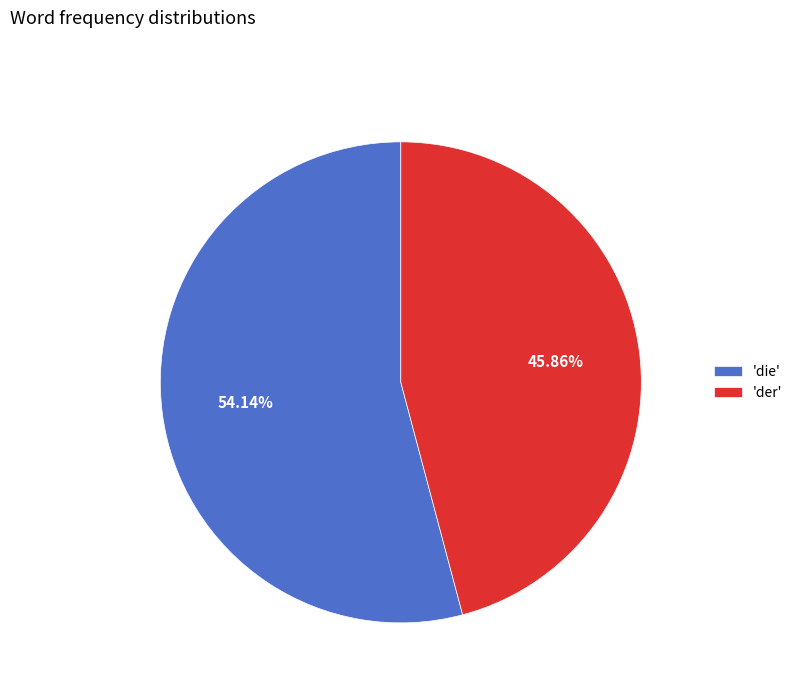

Does any single category account for the majority?

Yes